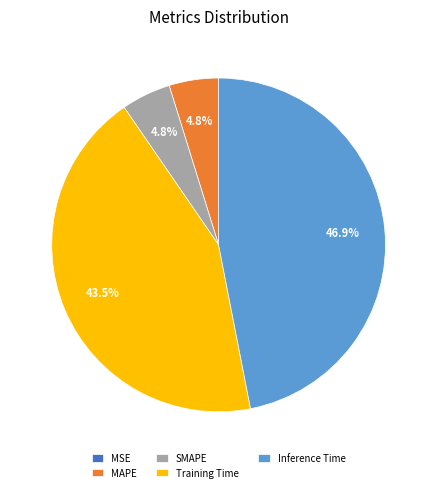

Between SMAPE and Inference Time, which is larger?

Inference Time